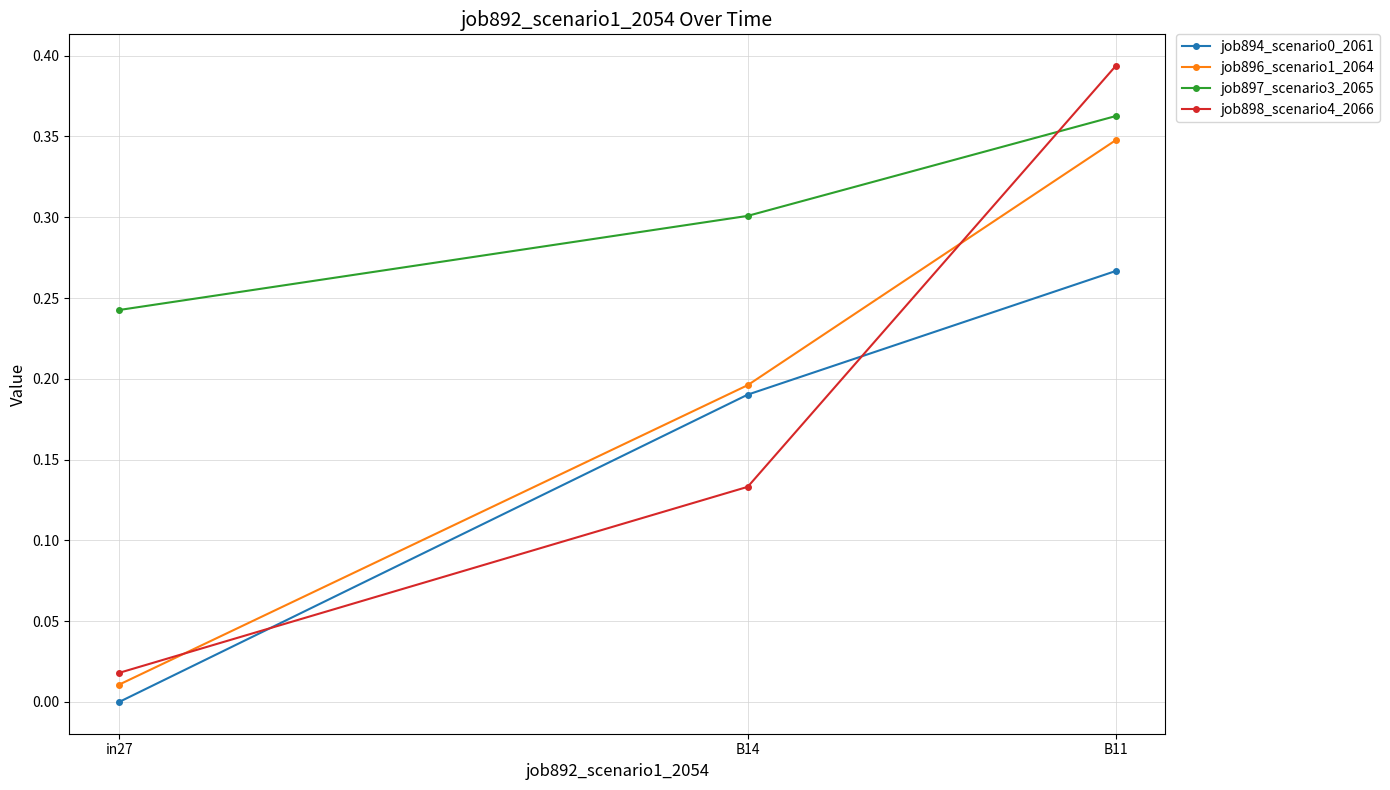

True or false: job894_scenario0_2061 has a value of 0.3 at B11.

True